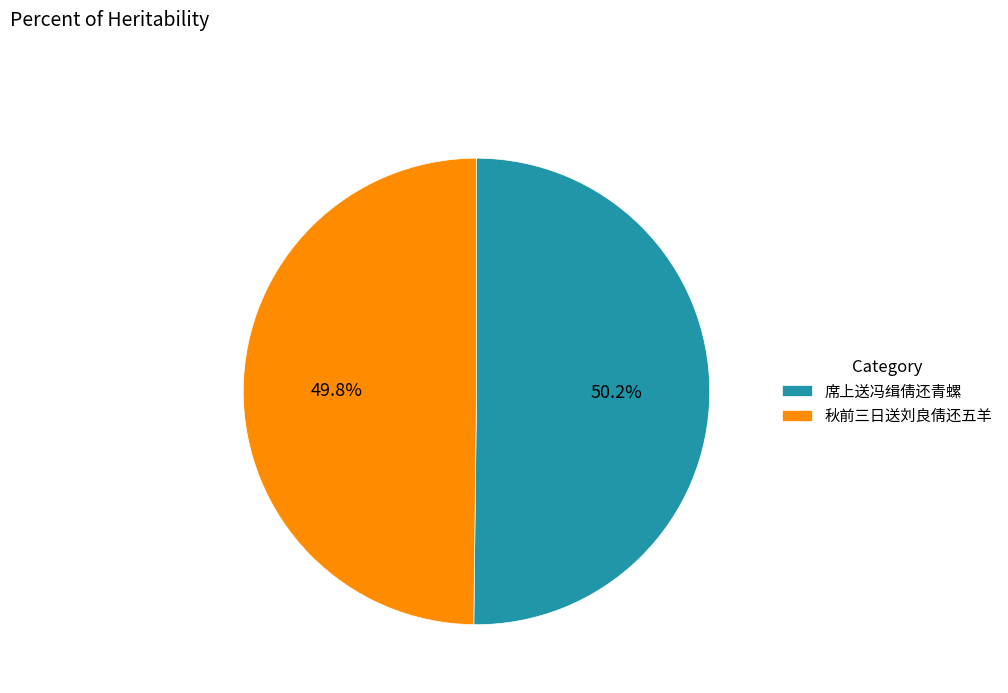

To the nearest percent, what portion does 秋前三日送刘良倩还五羊 represent?

50%